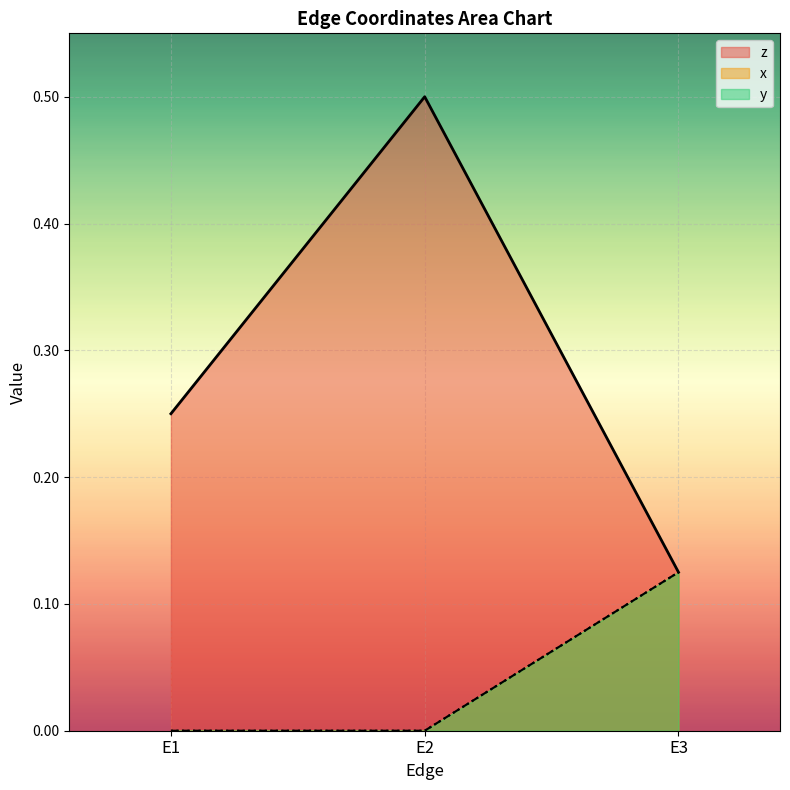

What is the maximum value for x?

0.1